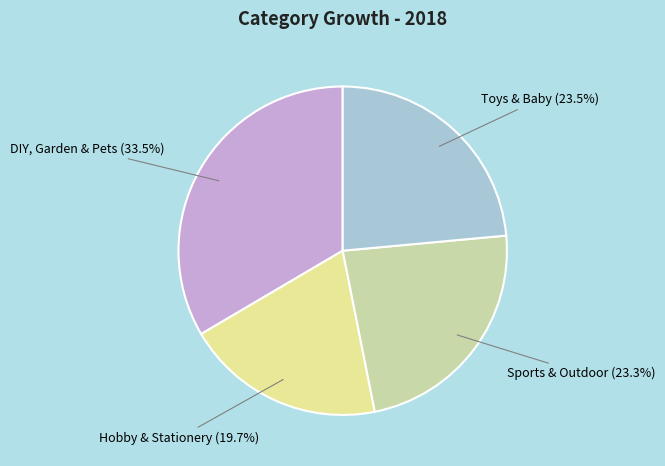

Which slice is the smallest?

Hobby & Stationery